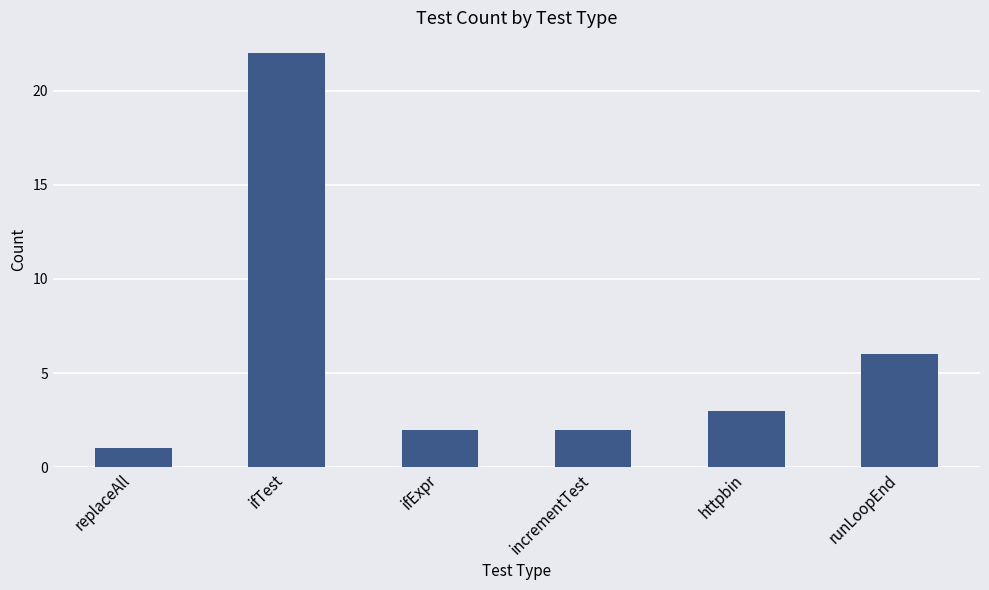

Is it true that the value at httpbin is 3?

True